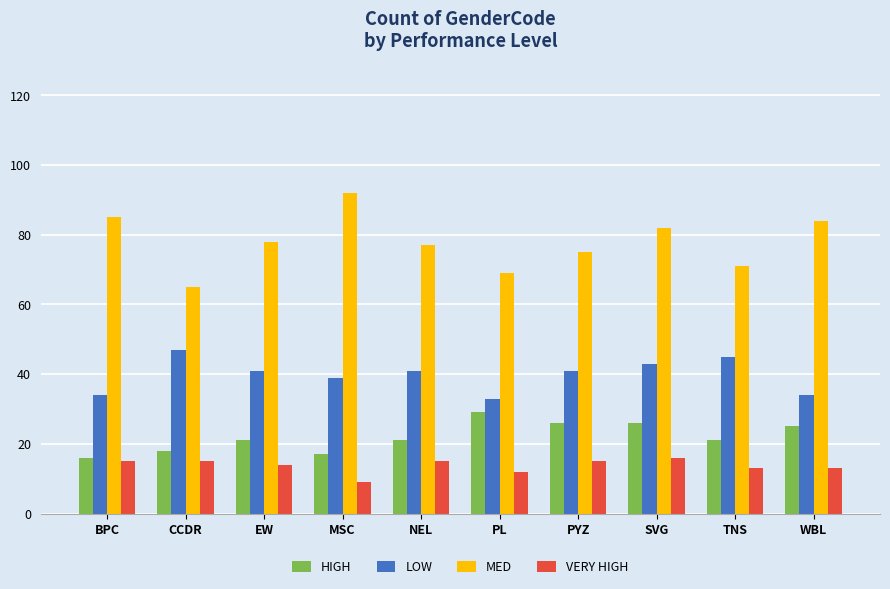

Reading left to right, extract all data points from this chart.

HIGH: BPC=16	CCDR=18	EW=21	MSC=17	NEL=21	PL=29	PYZ=26	SVG=26	TNS=21	WBL=25
LOW: BPC=34	CCDR=47	EW=41	MSC=39	NEL=41	PL=33	PYZ=41	SVG=43	TNS=45	WBL=34
MED: BPC=85	CCDR=65	EW=78	MSC=92	NEL=77	PL=69	PYZ=75	SVG=82	TNS=71	WBL=84
VERY HIGH: BPC=15	CCDR=15	EW=14	MSC=9	NEL=15	PL=12	PYZ=15	SVG=16	TNS=13	WBL=13